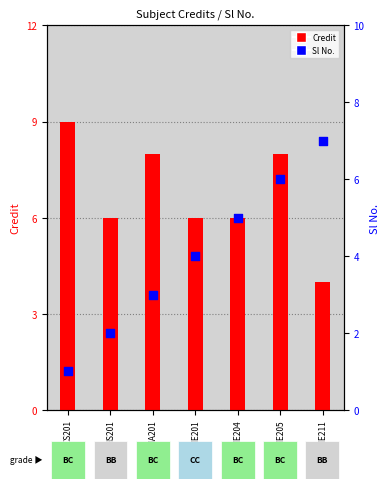

What are all the series names shown in the legend?

Credit, Sl No.